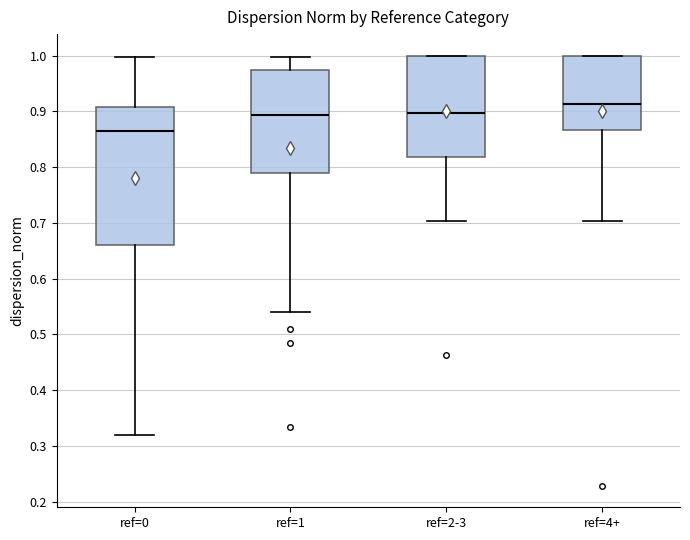

Reading left to right, transcribe this box plot: for each box, give where its median line is, the range the box spans, and where its two whiskers end, as read against the y-axis. The values are not printed on the chart, so give them approximately, as read against the axis.

ref=0: median 0.87, box 0.66 to 0.91, whiskers 0.32 to 1.00
ref=1: median 0.89, box 0.79 to 0.97, whiskers 0.54 to 1.00
ref=2-3: median 0.90, box 0.82 to 1.00, whiskers 0.70 to 1.00
ref=4+: median 0.91, box 0.87 to 1.00, whiskers 0.70 to 1.00